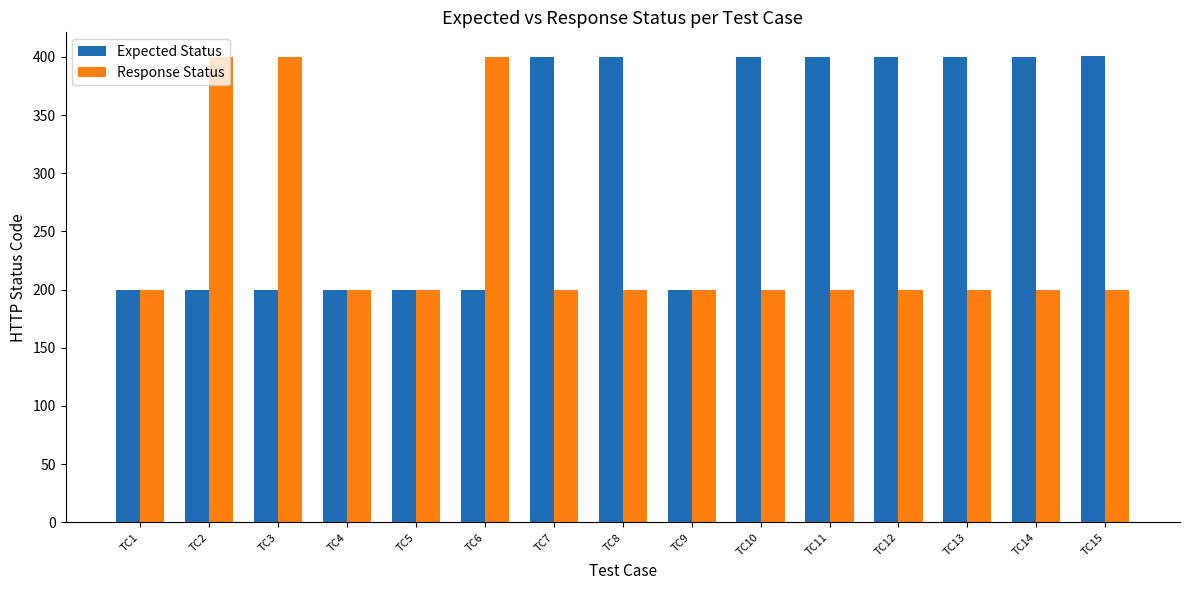

What is the difference between the second highest and second lowest values in the Expected Status series?

200